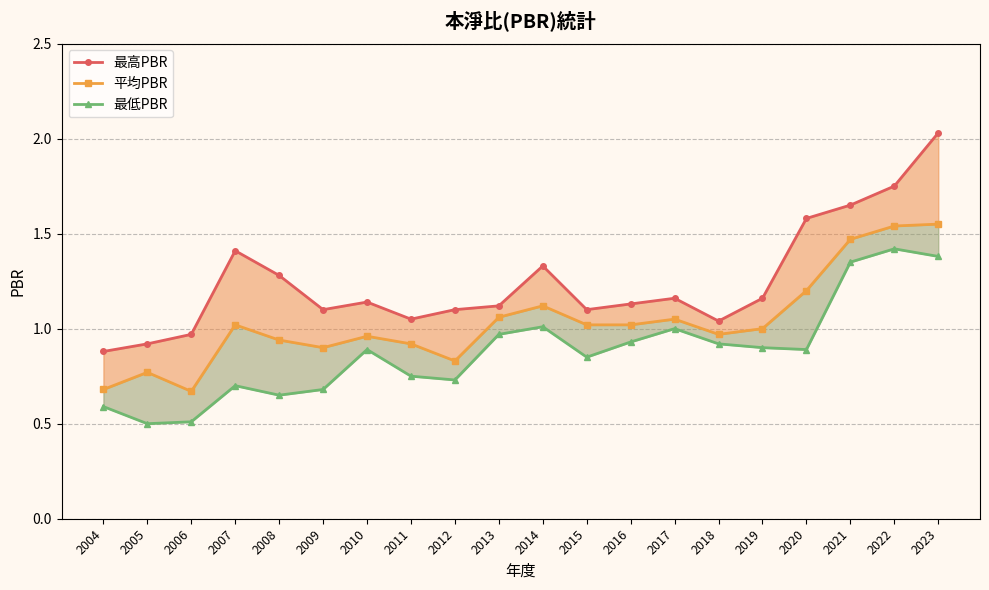

Where is the first local maximum for 最低PBR?

2007